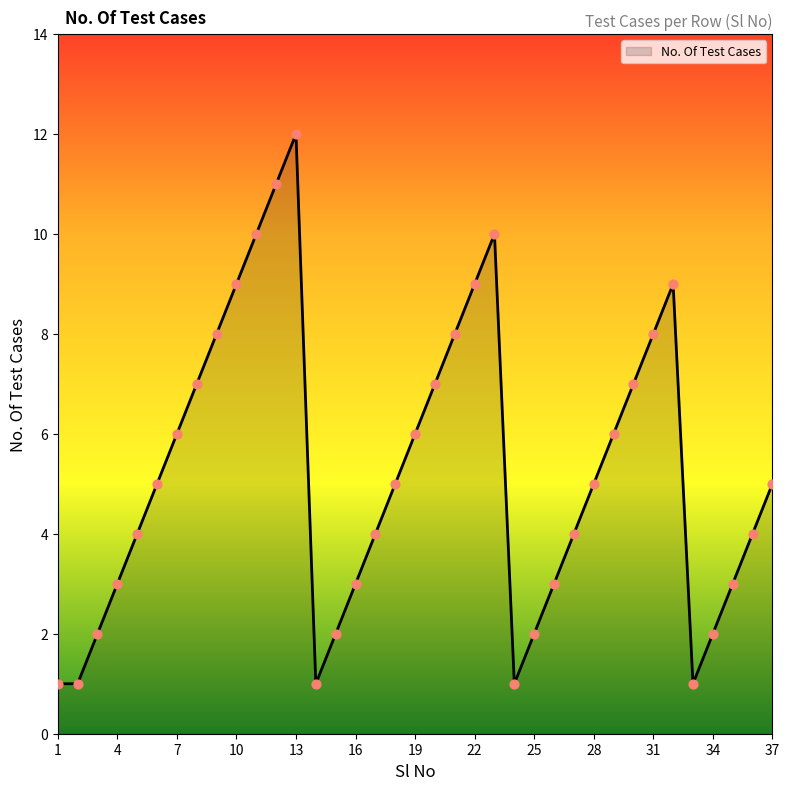

What is the maximum value shown in the chart?

12